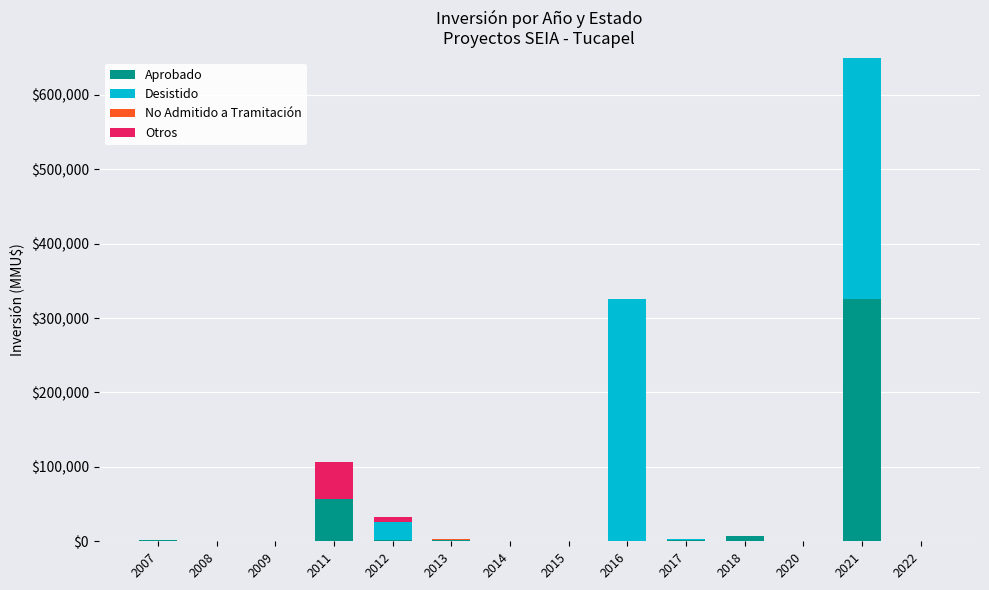

What is the sum of all Aprobado values?

396465